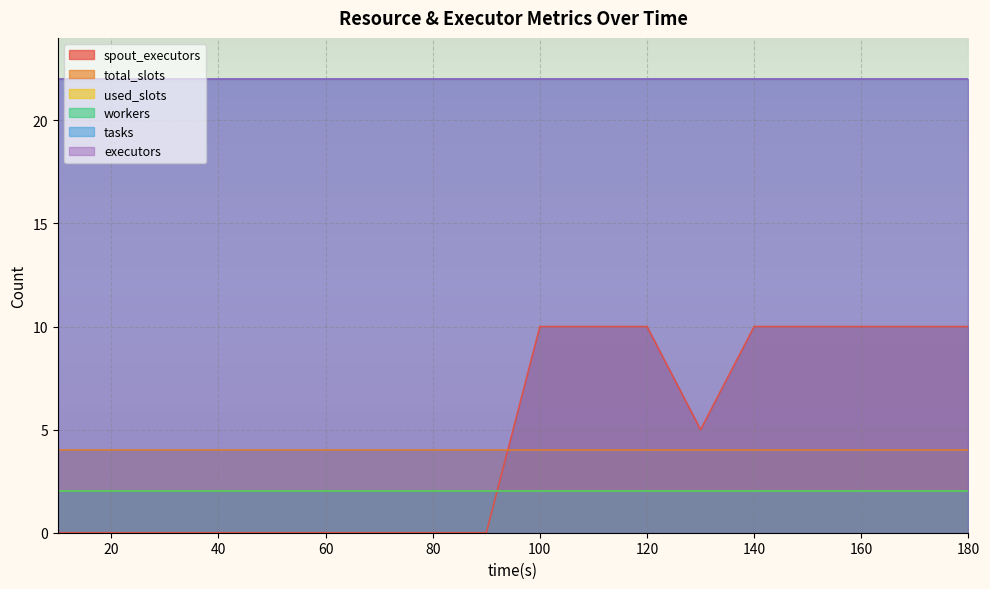

What is the sum of the workers values at 100 and 150?

4